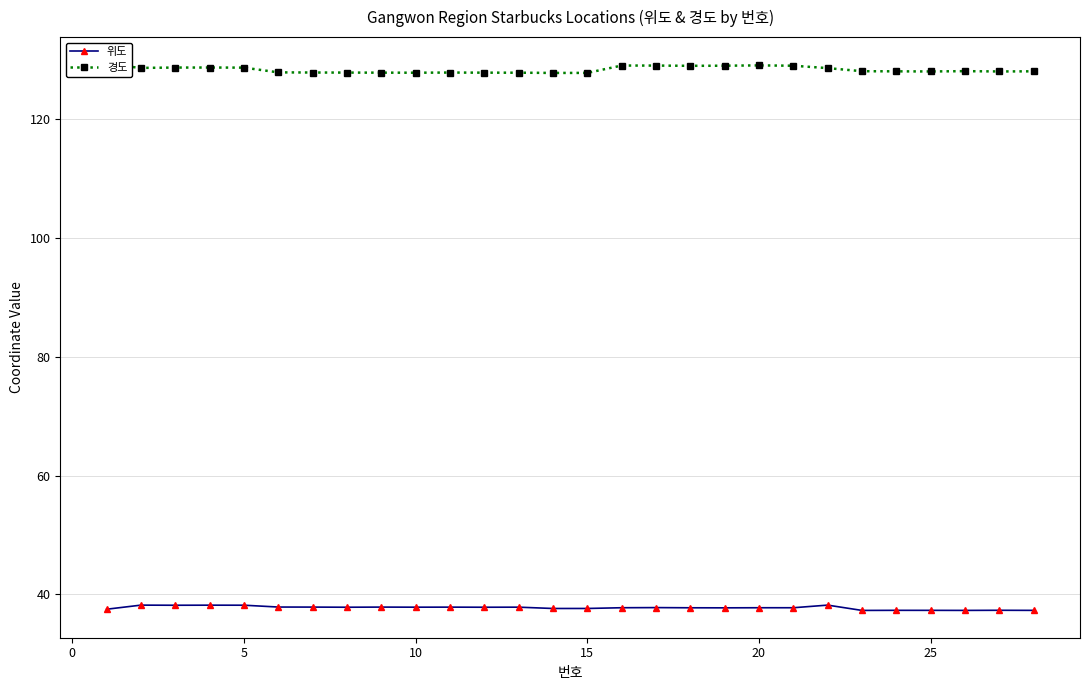

What is the highest value of the 위도 series?

38.2